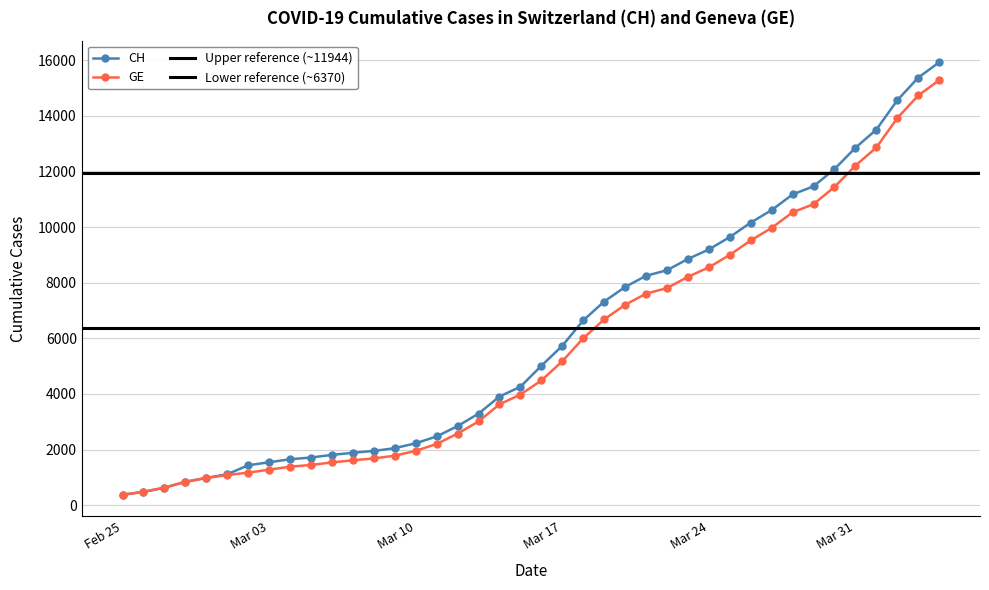

What is the total value across all series at 2020-03-04?

3036